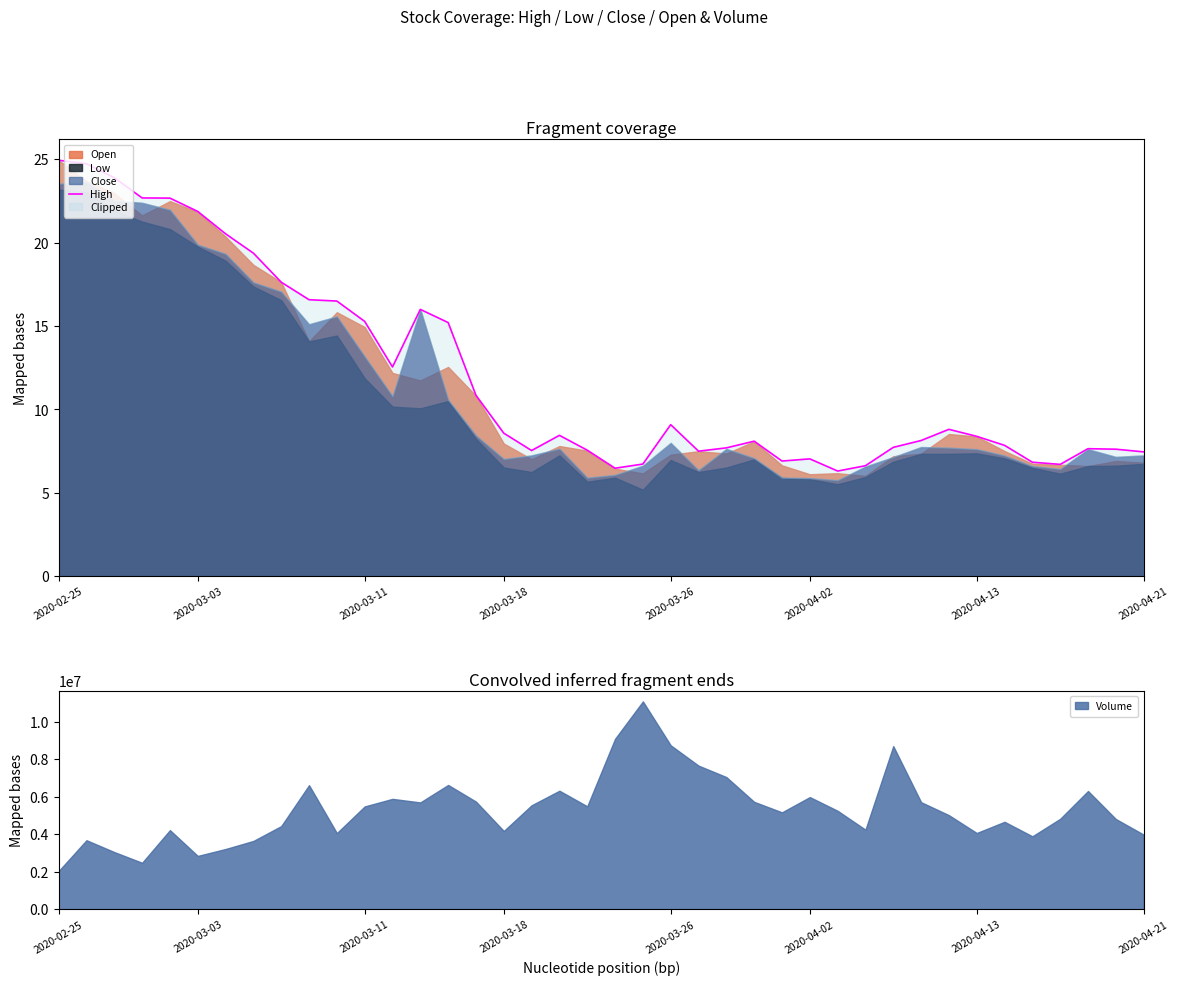

Which category has the lowest value in the Volume series?

2020-02-25